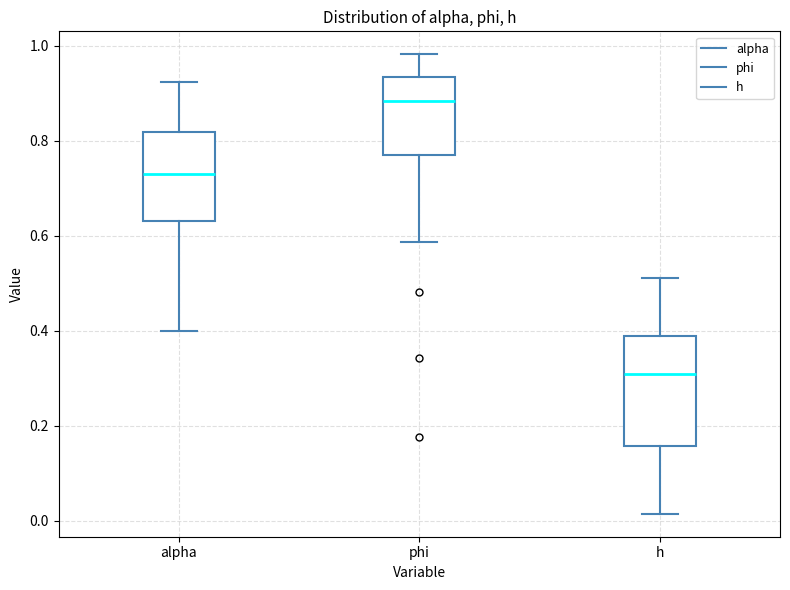

Where is the lower edge of the box for h on the y-axis? The values are not printed on the chart, so give them approximately, as read against the axis.

0.16